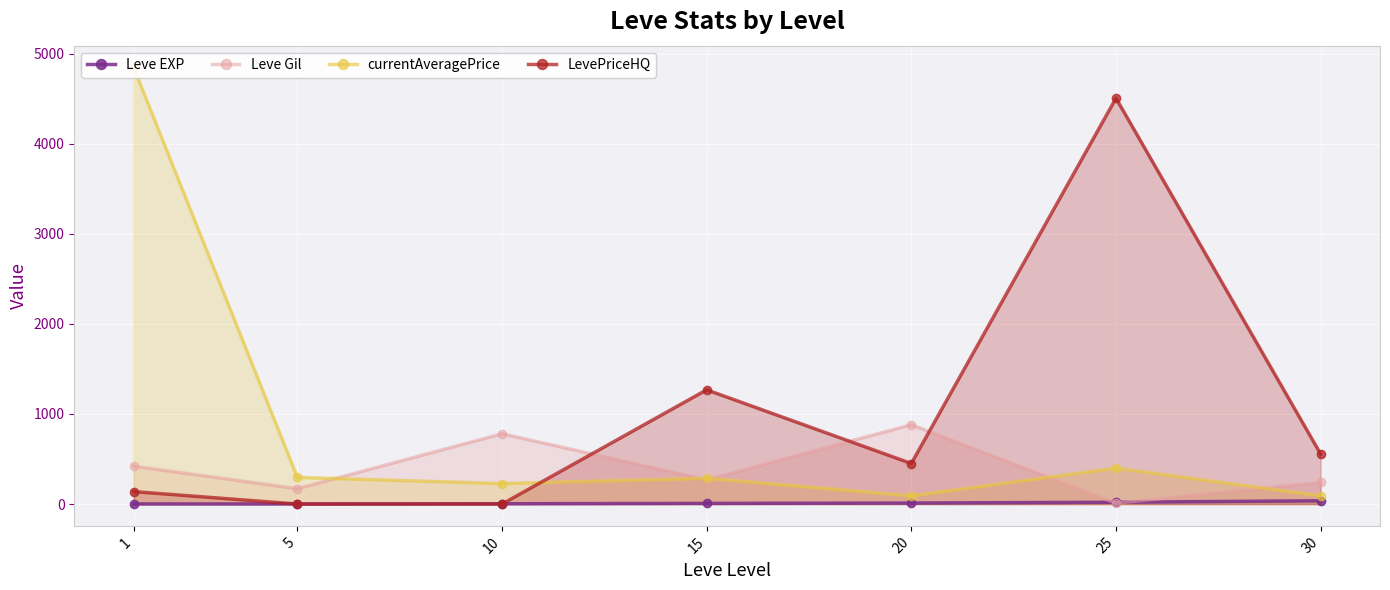

True or false: Leve EXP and currentAveragePrice cross at least once.

False